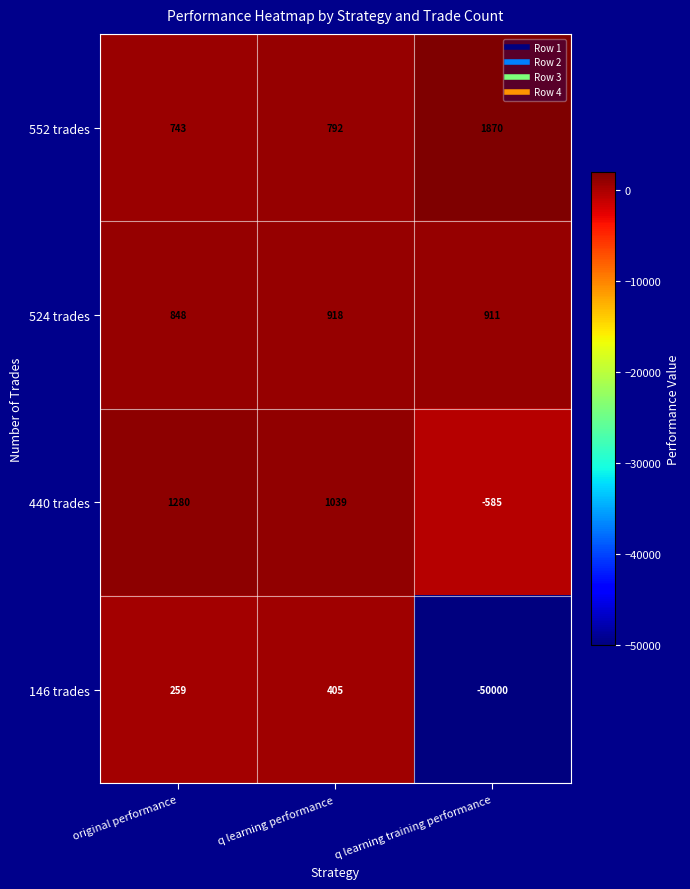

What is the total value across all series at q learning performance?

3154